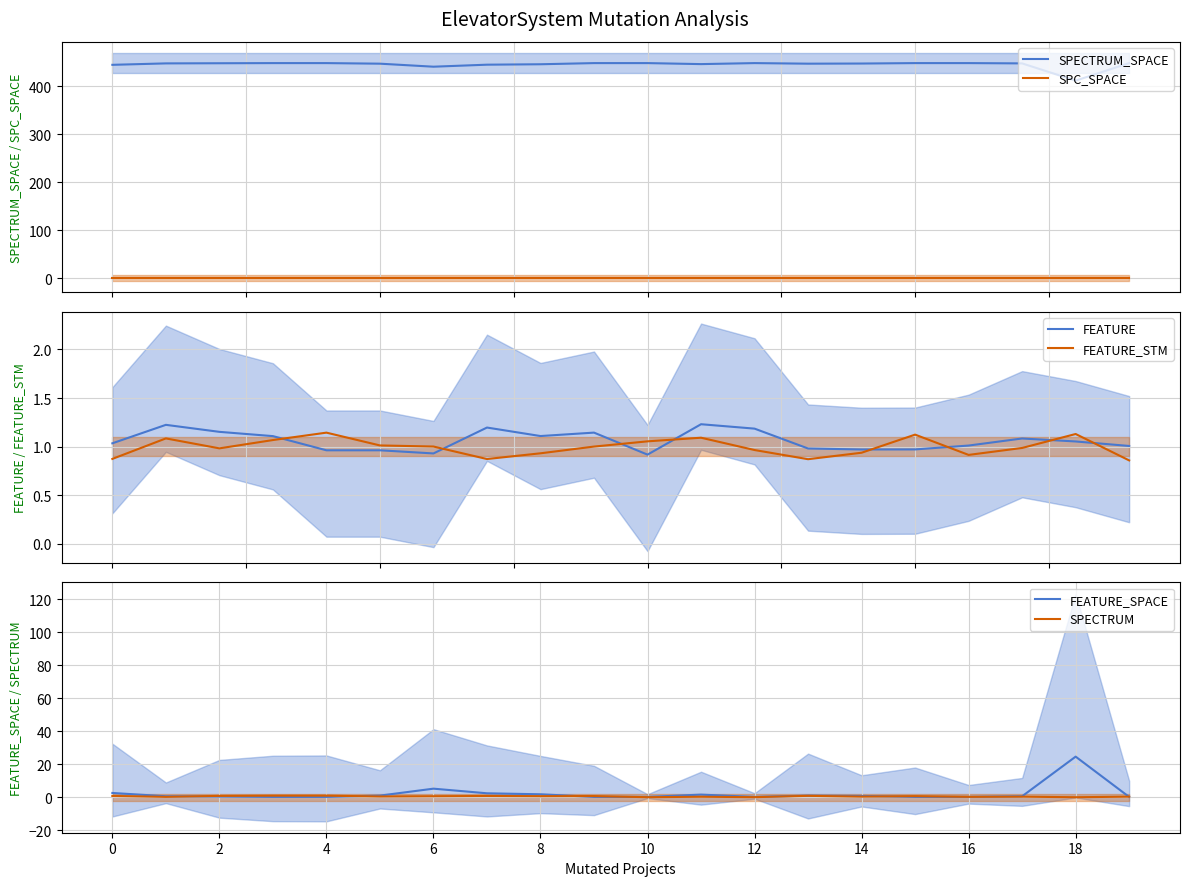

Is the value of FEATURE_STM at 14 greater than the value of FEATURE at 12?

No